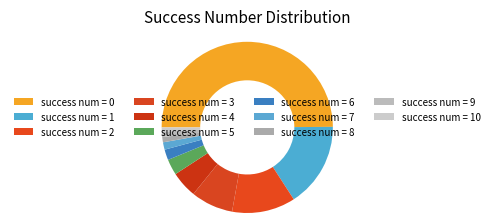

To the nearest percent, what is the average slice percentage?

9%